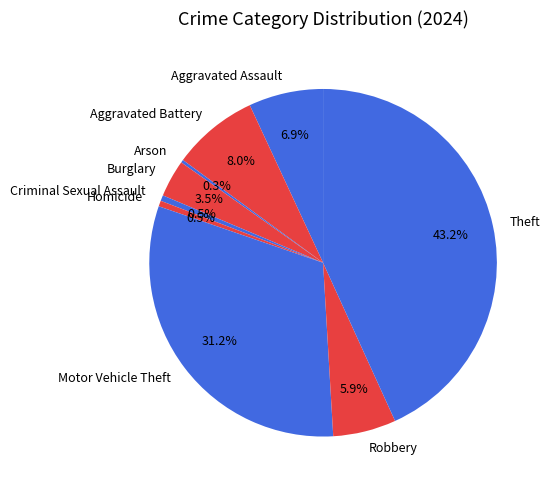

What is the largest slice in the pie chart?

Theft